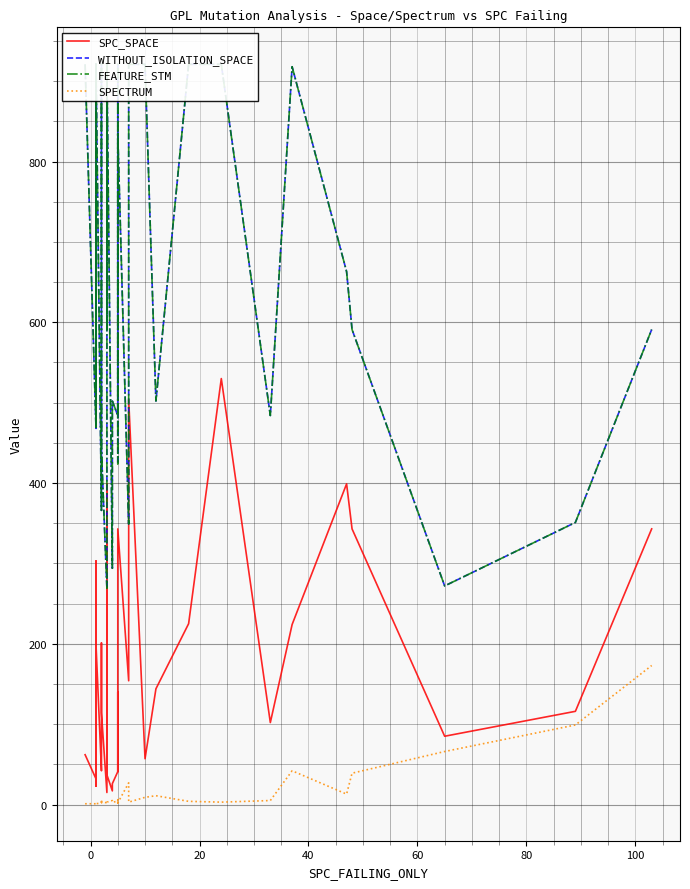

True or false: SPC_SPACE has more than 2 interior local peaks.

True